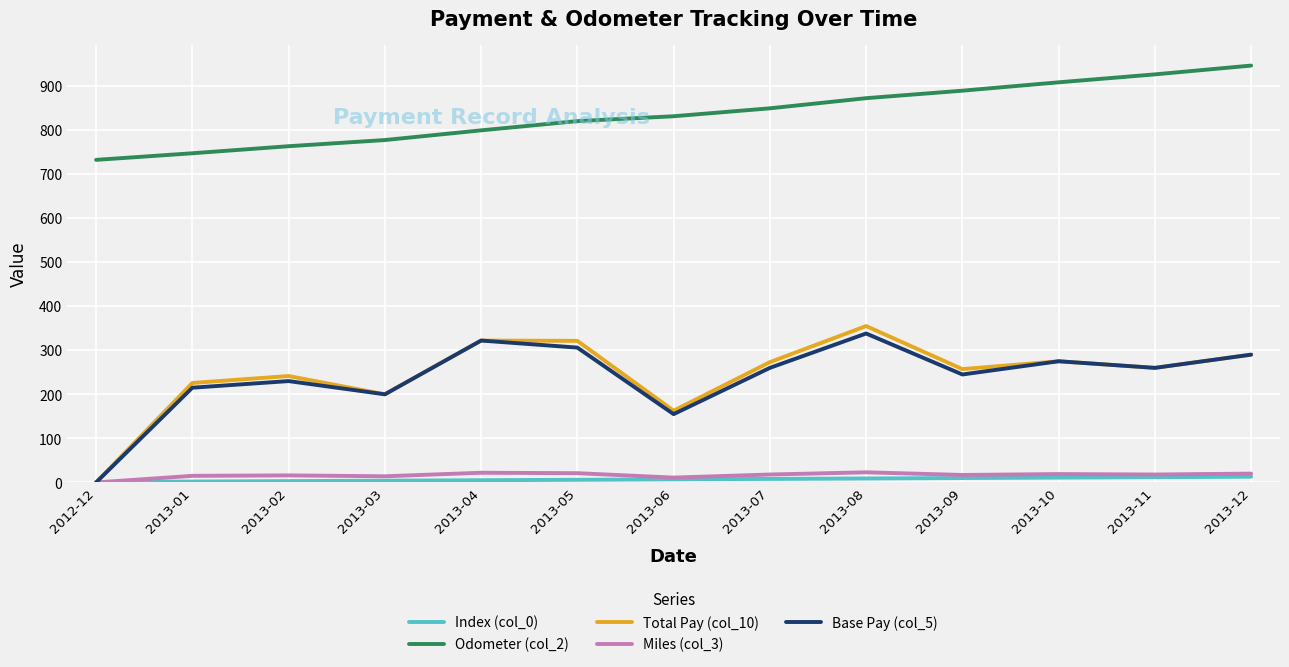

Which series has the largest total across all categories?

Odometer (col_2)